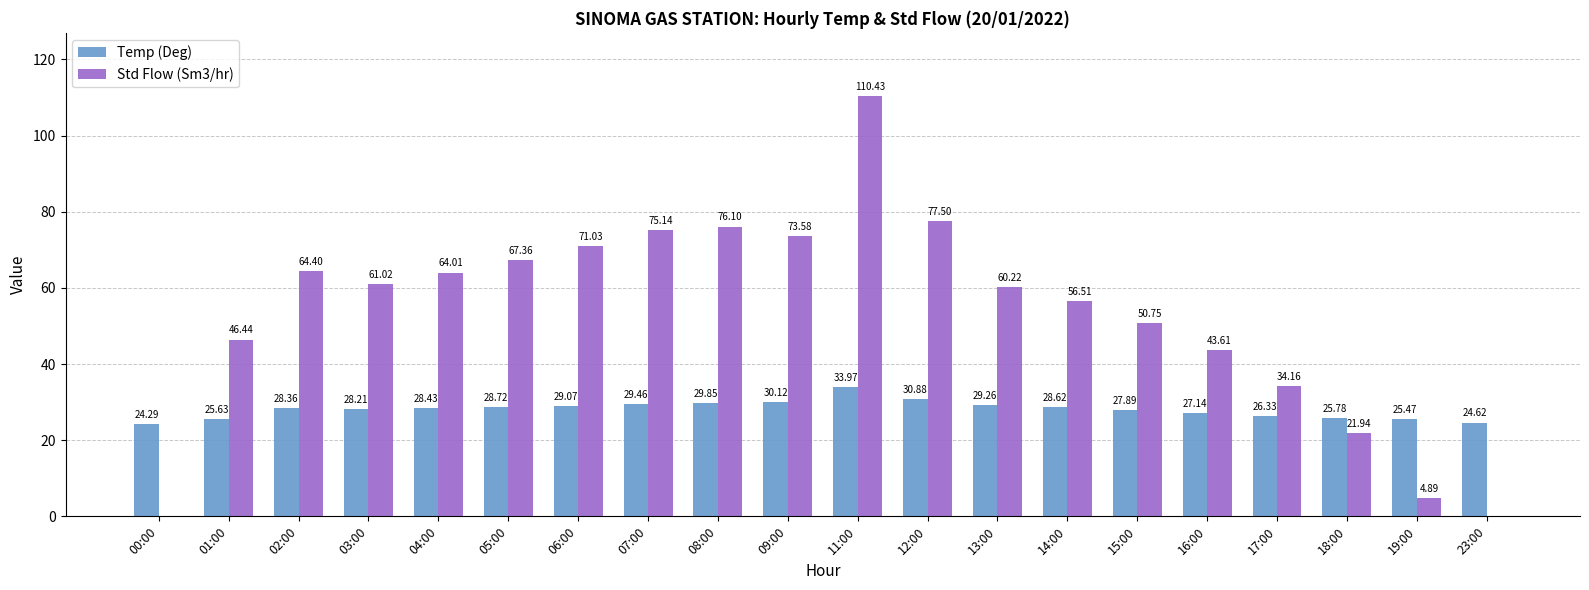

Between 03:00 and 14:00, which series saw the biggest shift?

Std Flow (Sm3/hr)